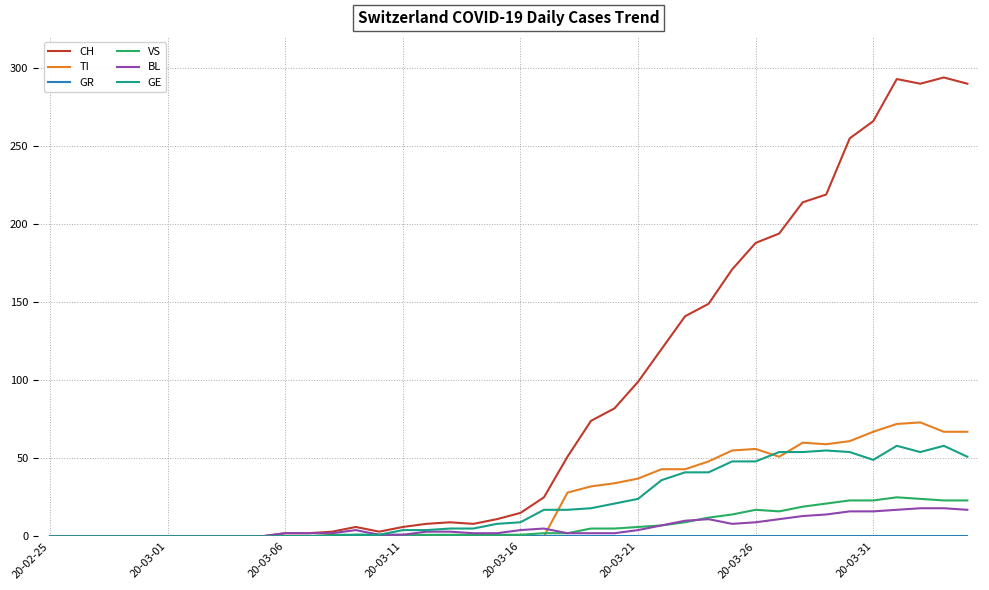

Which series has the largest range (max minus min)?

CH